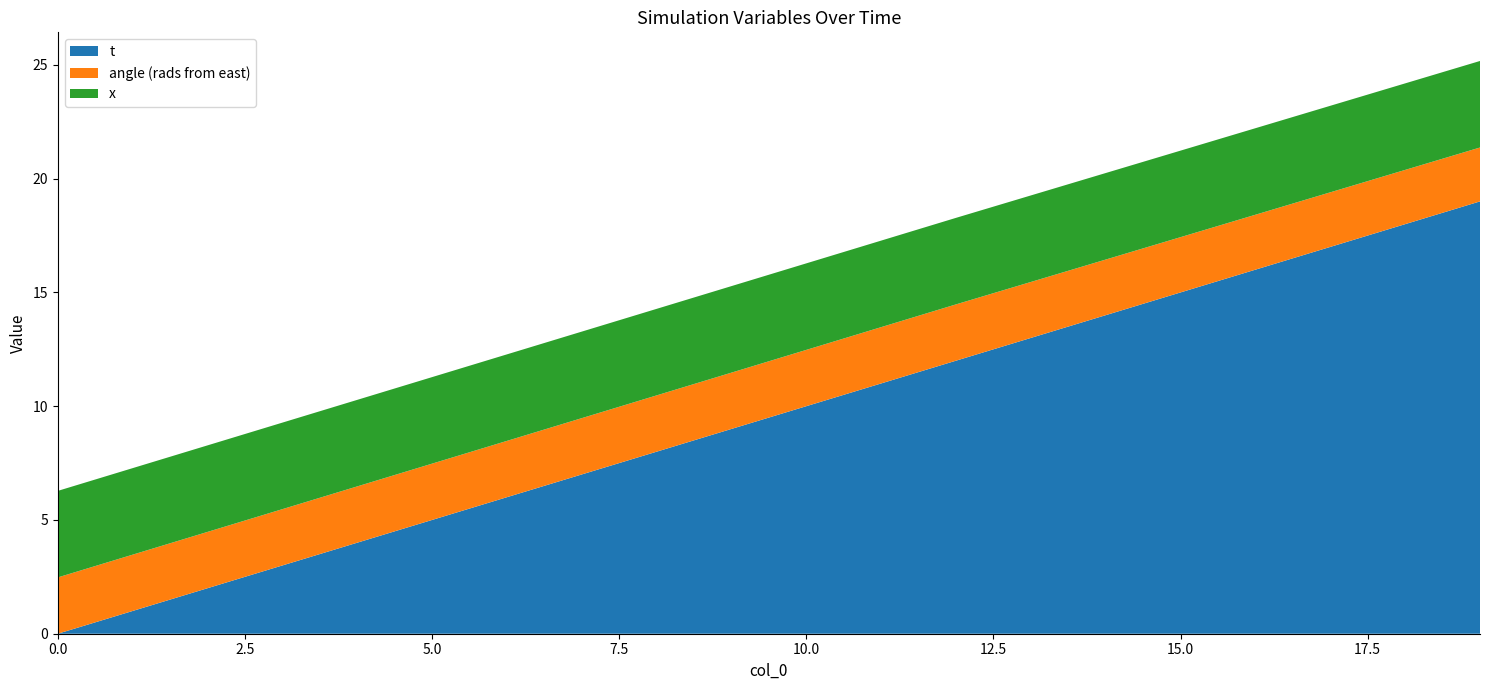

Is it true that t equals -10.3 at 0.0?

False